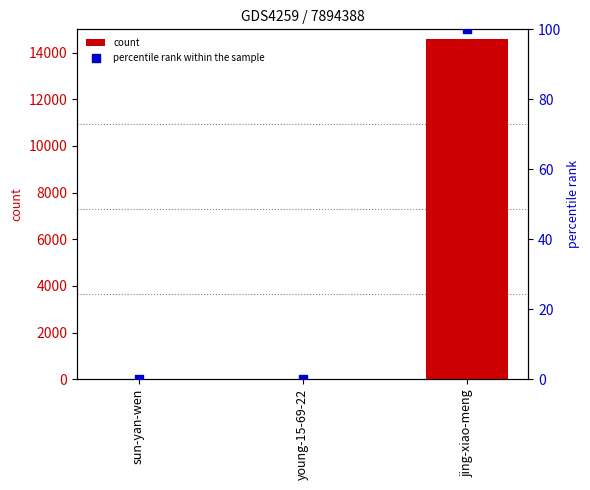

At which category is the sum across all series the highest?

jing-xiao-meng